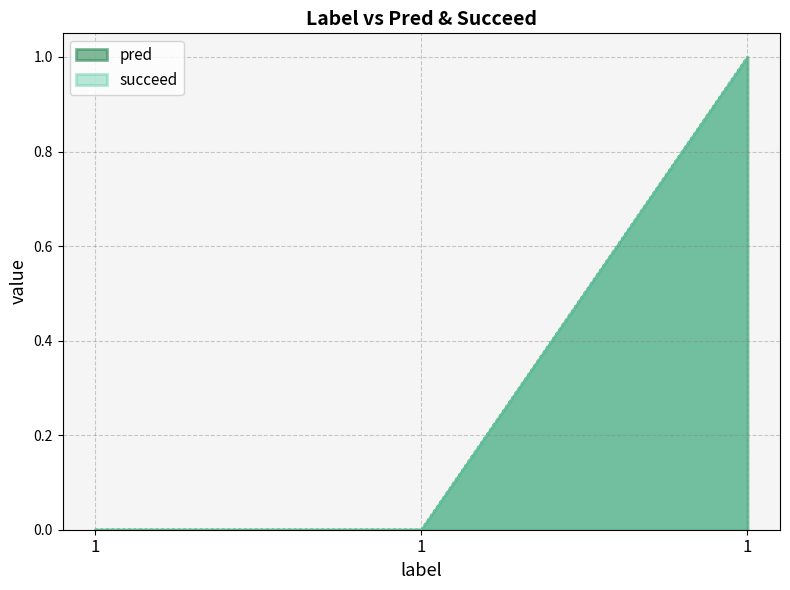

What is the highest value of the succeed series?

1